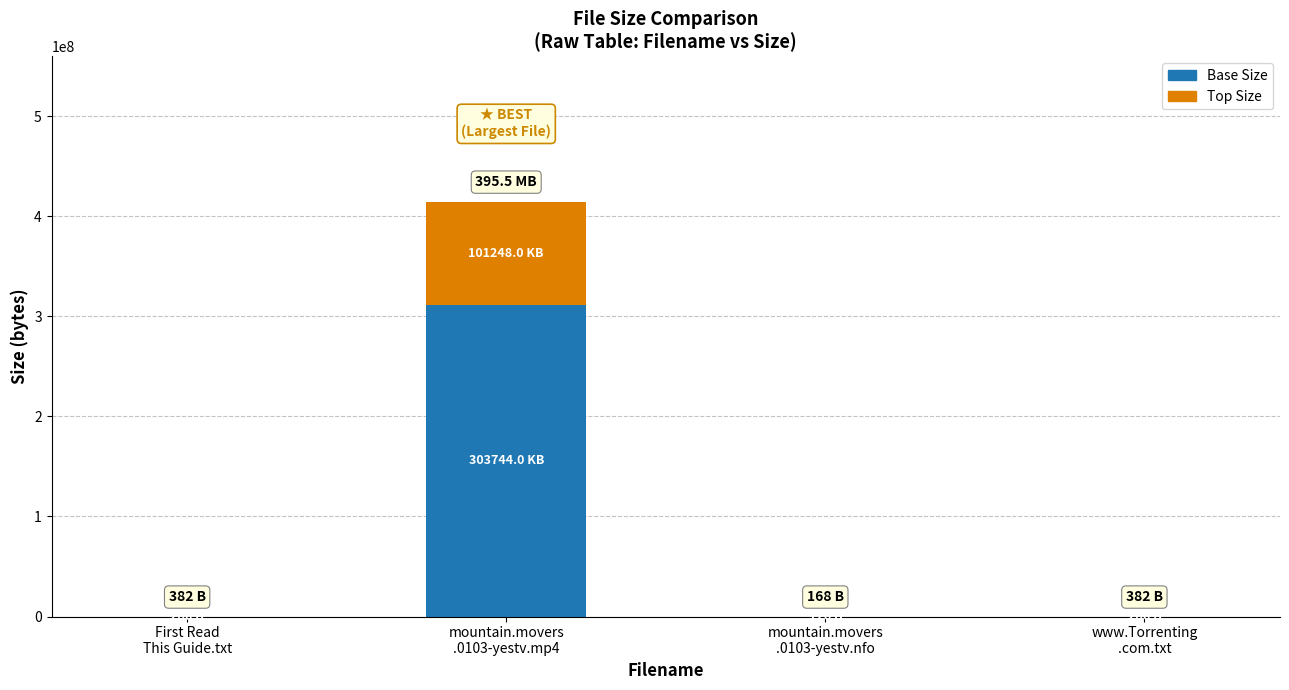

Are the bars grouped side by side (vs. stacked)?

No